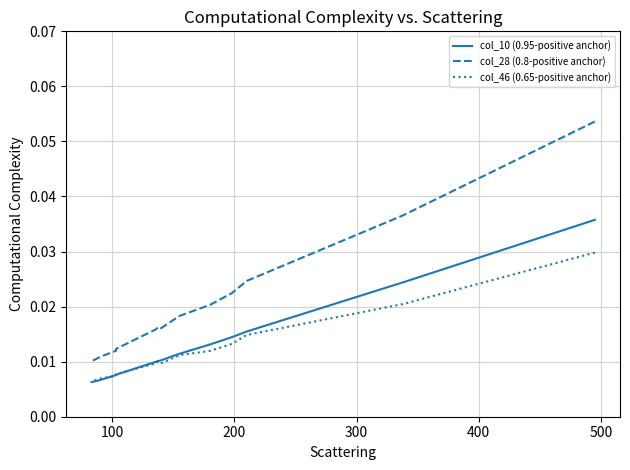

At 500, list the series in order from smallest to largest.

col_46 (0.65-positive anchor), col_10 (0.95-positive anchor), col_28 (0.8-positive anchor)